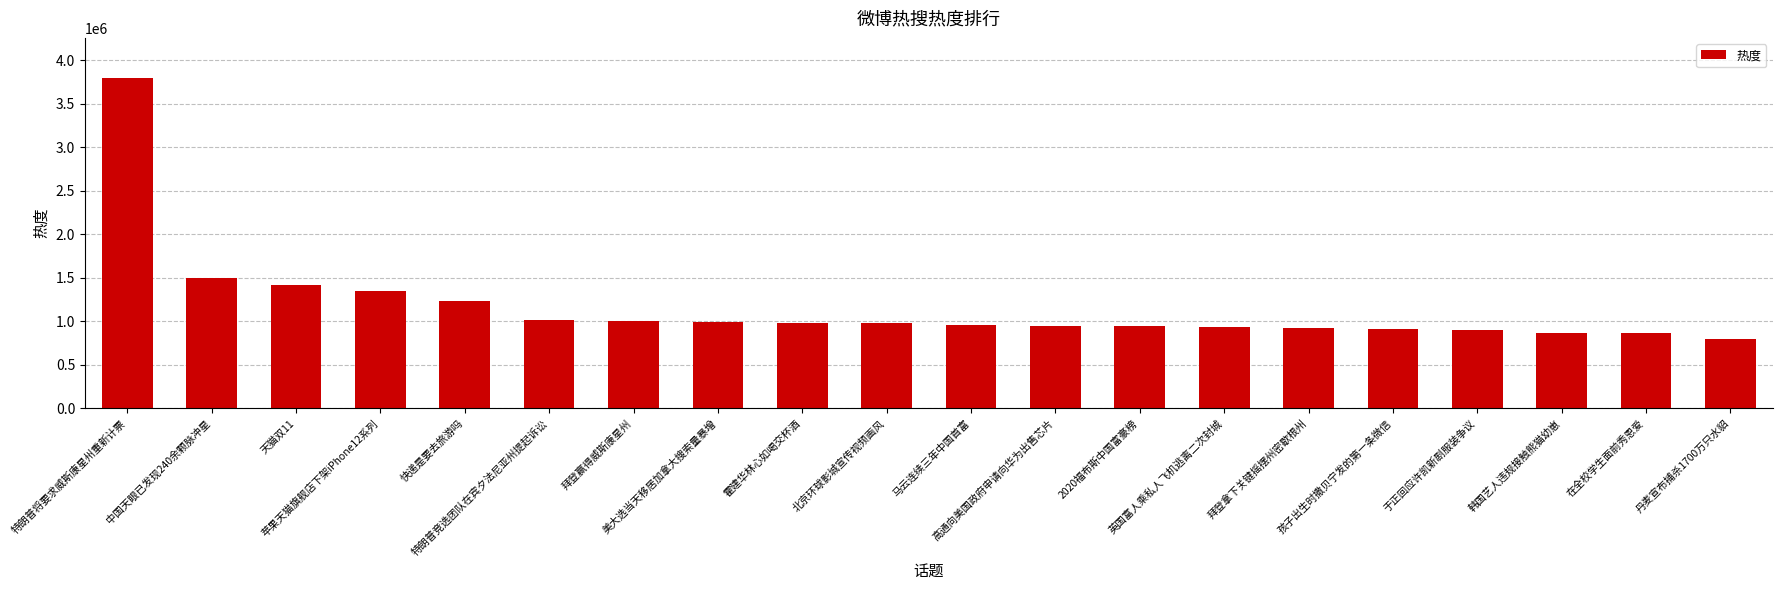

What is the sum of the values at 特朗普将要求威斯康星州重新计票 and 美大选当天移居加拿大搜索量暴增?

4794882